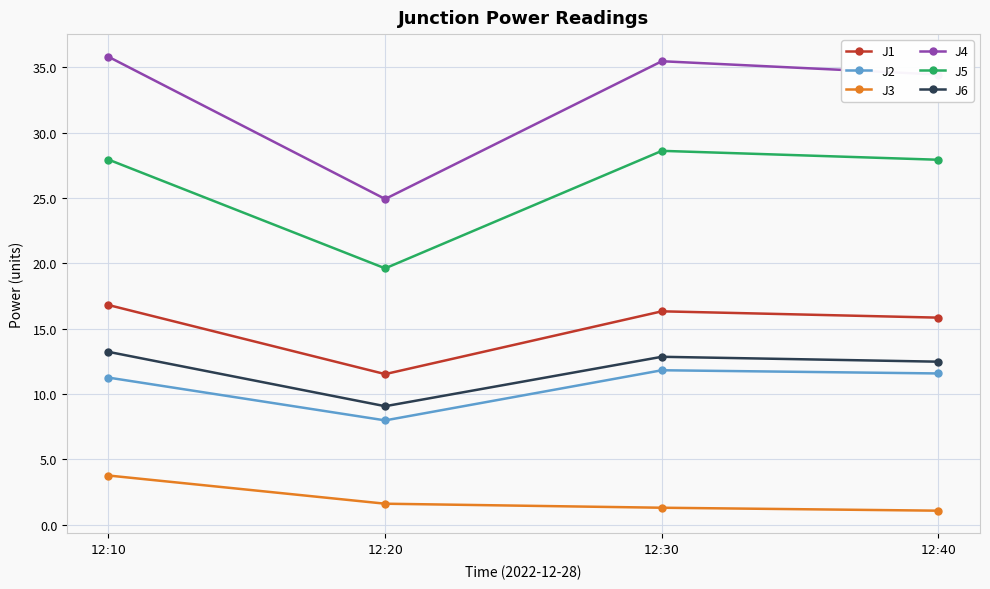

What is the difference between the maximum and minimum values in the J6 series?

4.2